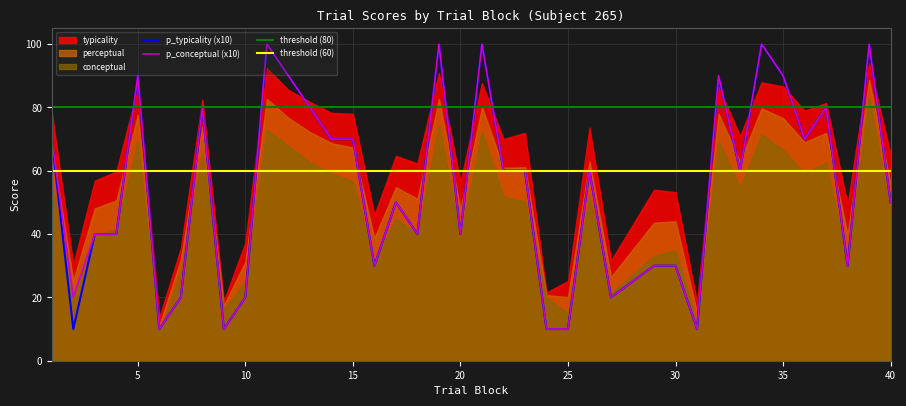

The value of typicality at 17 is 64.7. True or false?

True